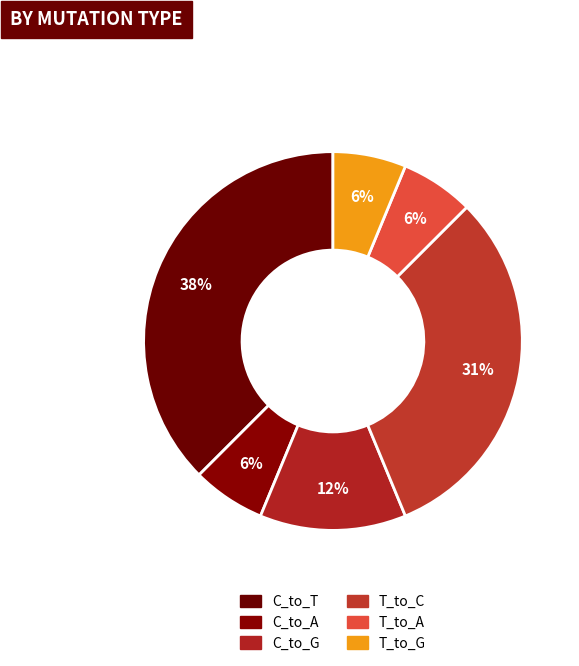

What is the smallest slice in the pie chart?

C_to_A